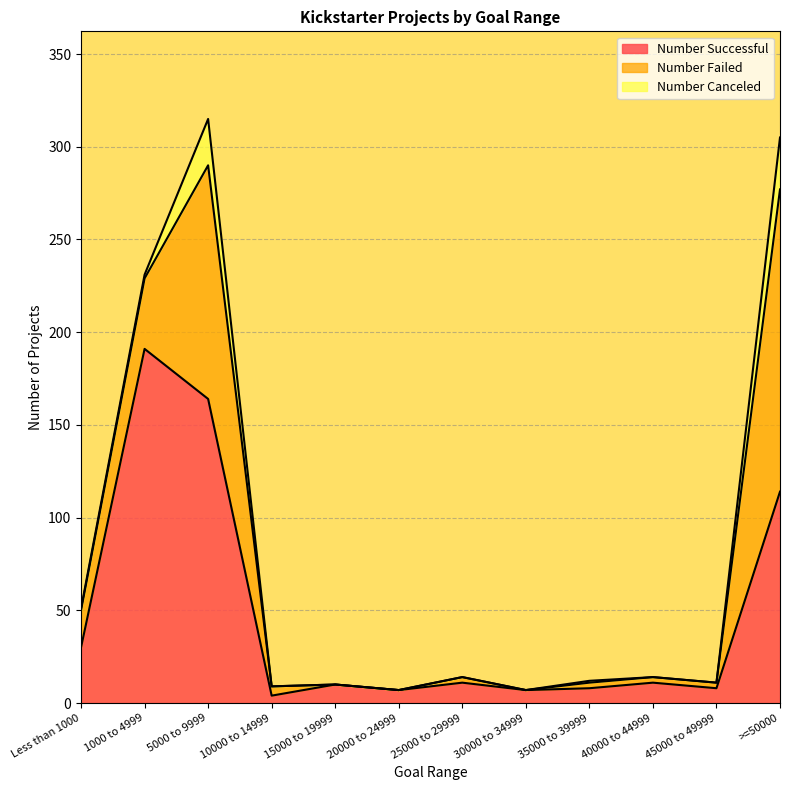

Between Less than 1000 and 15000 to 19999, which series saw the biggest shift?

Number Successful